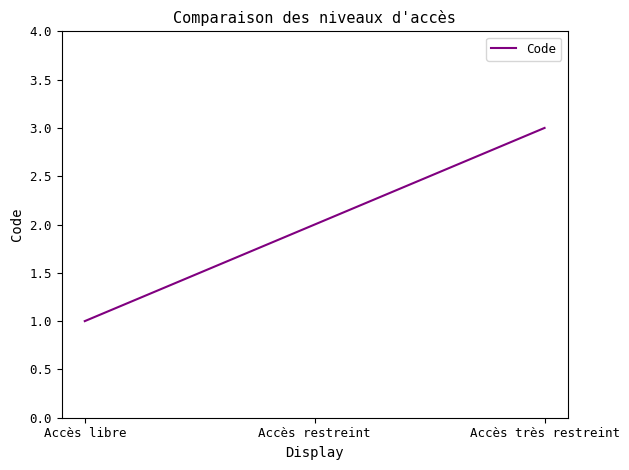

What is the sum of the values at Accès très restreint and Accès restreint?

5